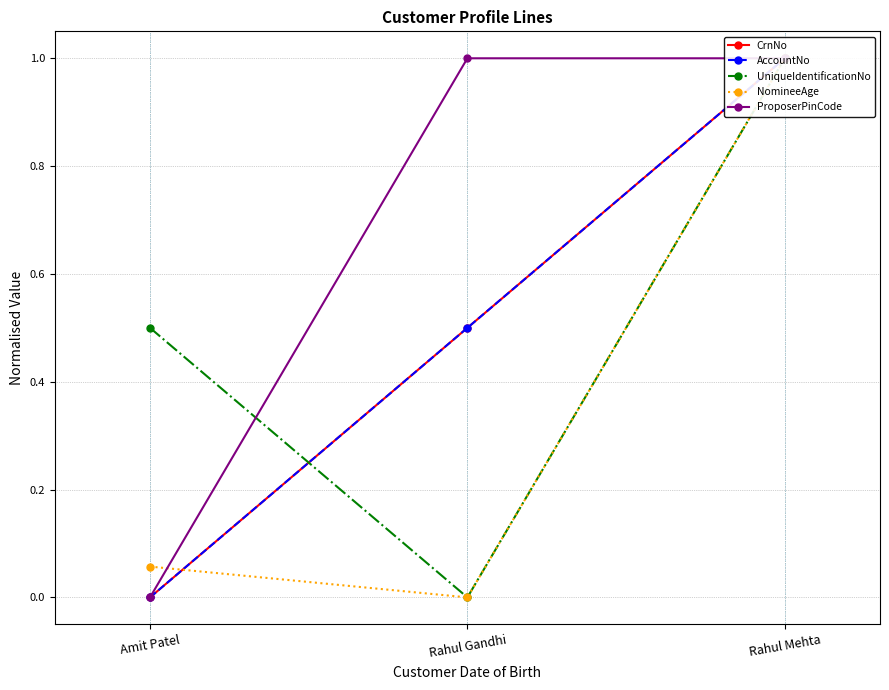

Is it true that UniqueIdentificationNo equals 1.0 at Rahul Mehta?

True